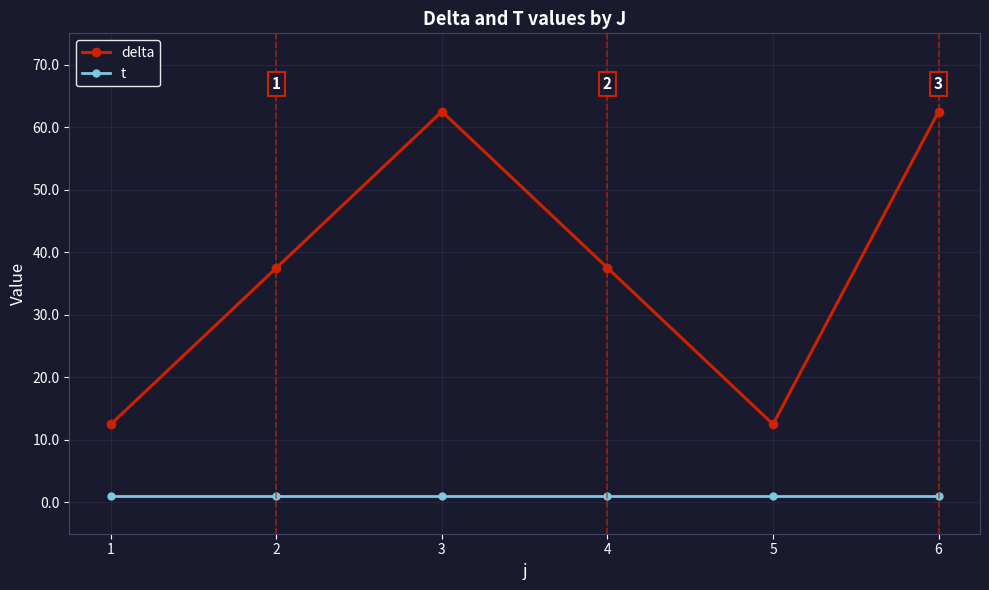

What is the value of the delta point at the 5th from the left?

12.5